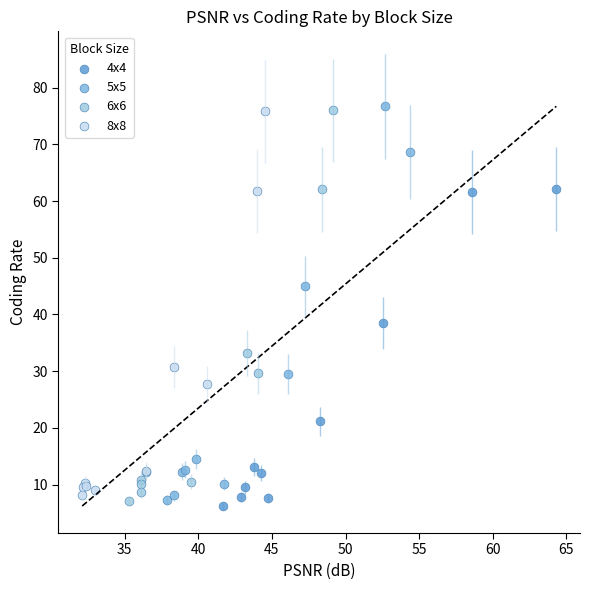

What are all the series names shown in the legend?

4x4, 5x5, 6x6, 8x8